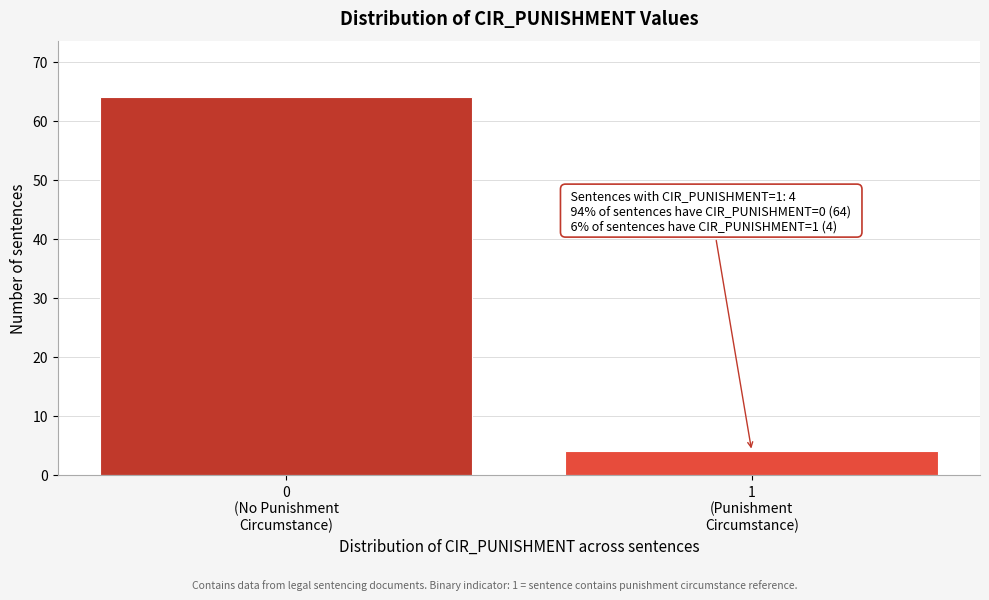

Reading left to right, what are all the values shown in this chart?

64	4